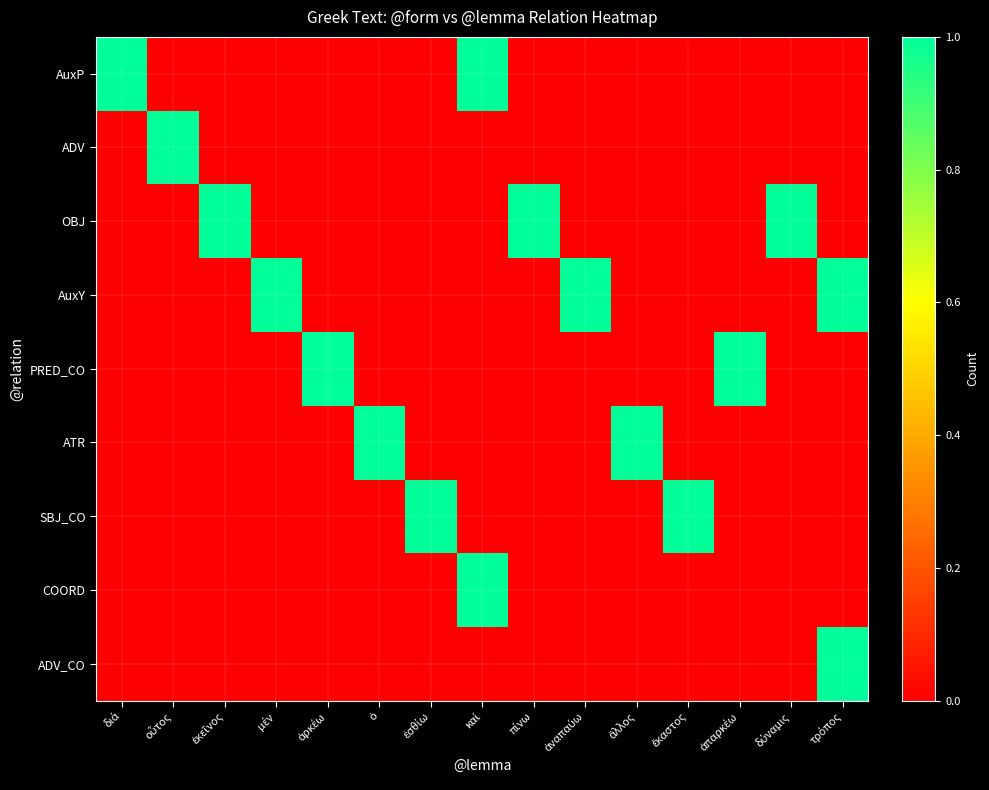

Which series has the largest total across all categories?

OBJ